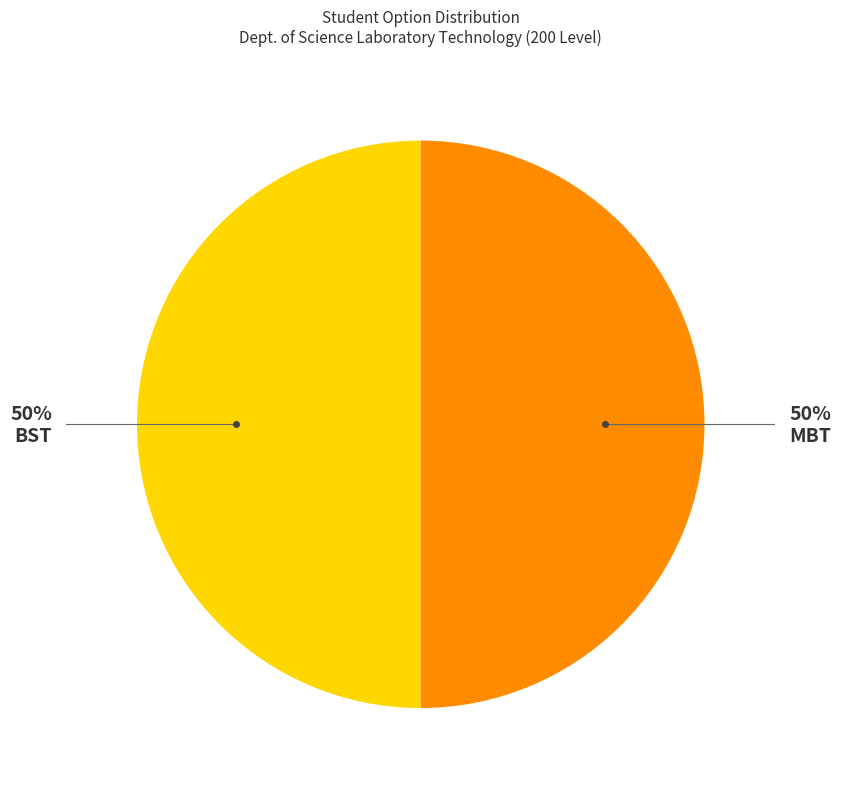

The BST slice represents 50% of the pie. True or false?

True